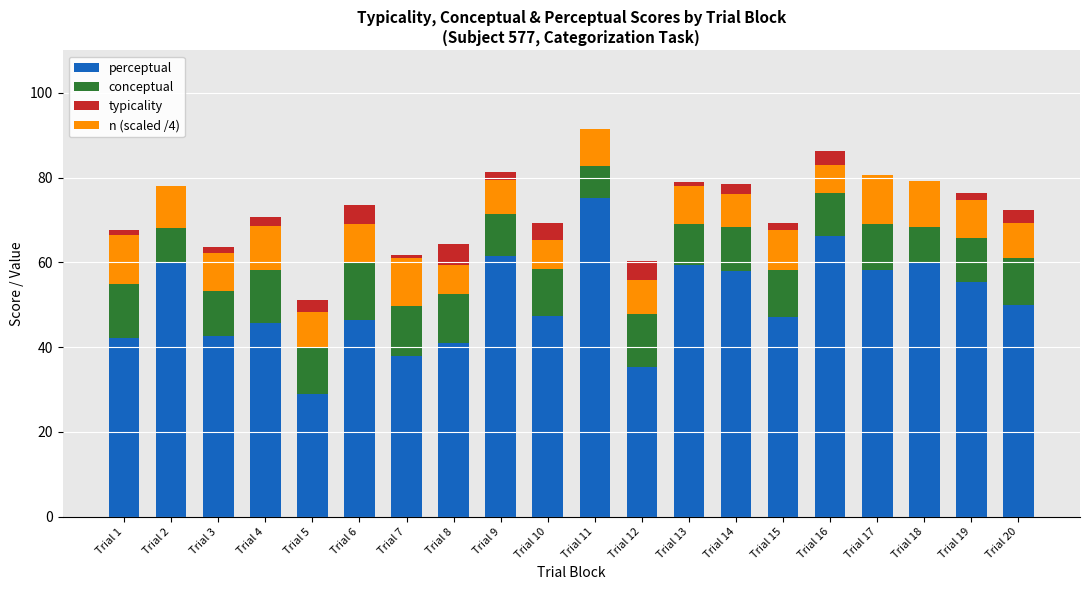

List the series in order of their overall mean, highest first.

perceptual, conceptual, n (scaled /4), typicality